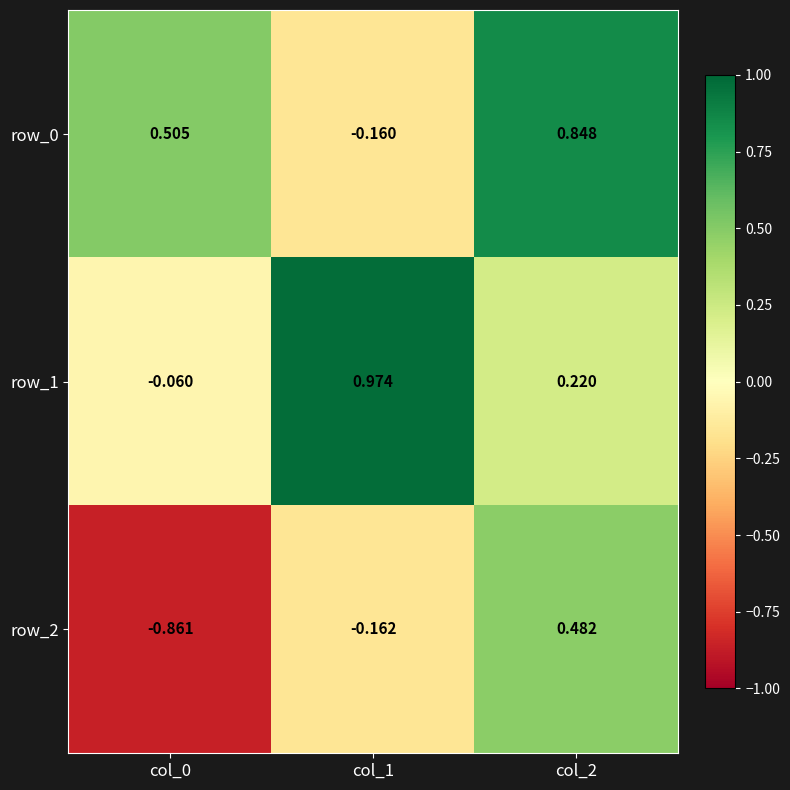

Is the value of row_0 at col_1 greater than the value of row_2 at col_0?

Yes